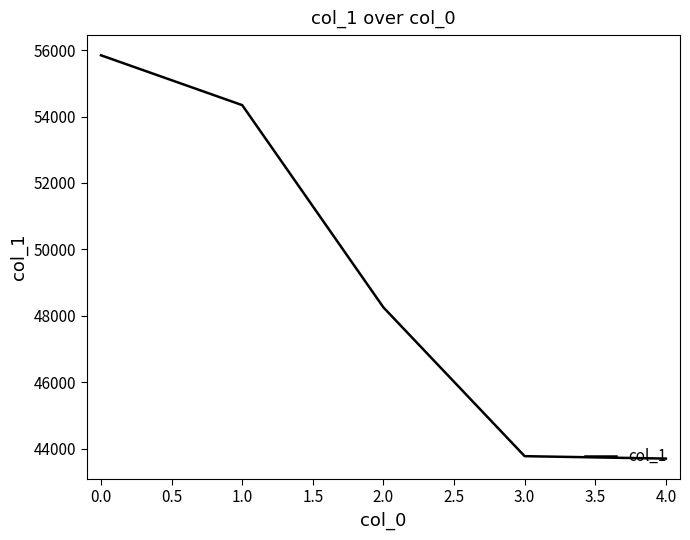

Approximately how many times larger is the value at 4.0 compared to 1.0?

0.8